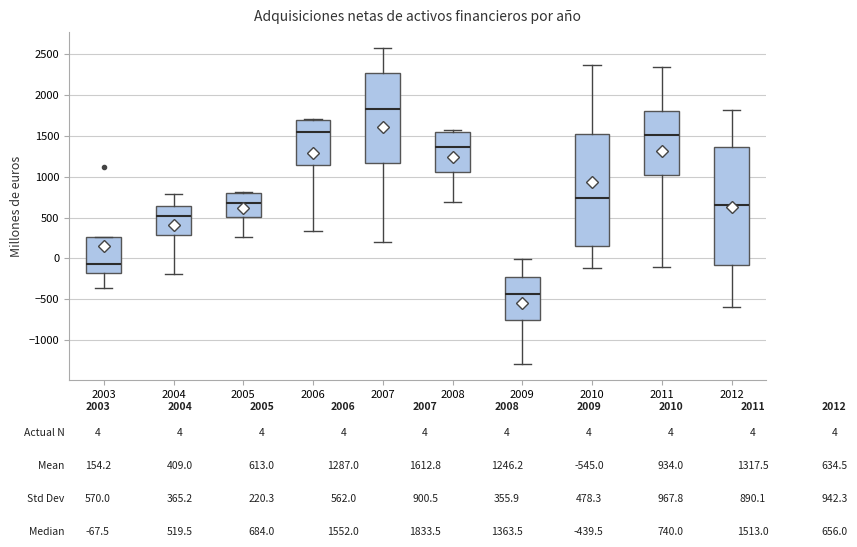

Which box has the lowest median line?

2009